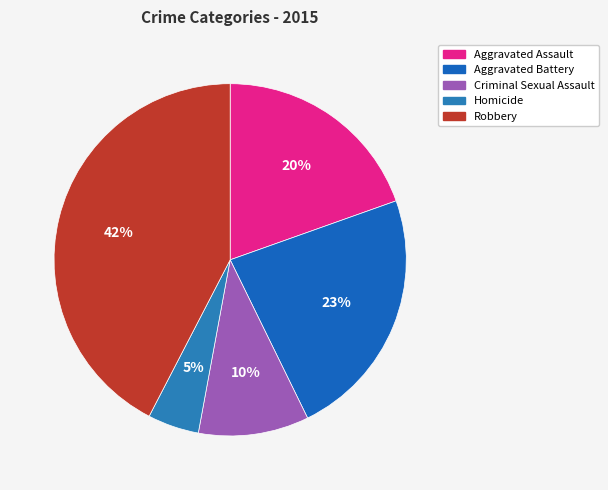

Does any single category account for the majority?

No